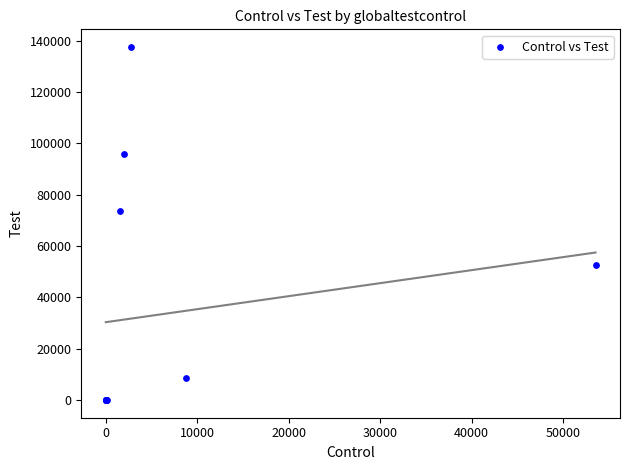

What Y value in the scatter plot is closest to 68769?

73789.0